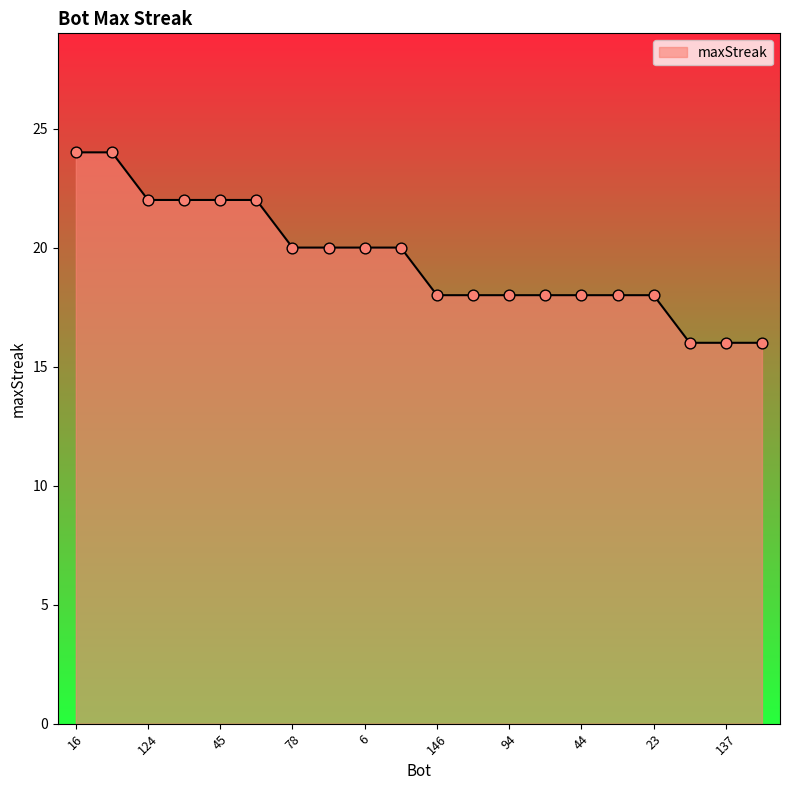

What is the maximum value shown in the chart?

24